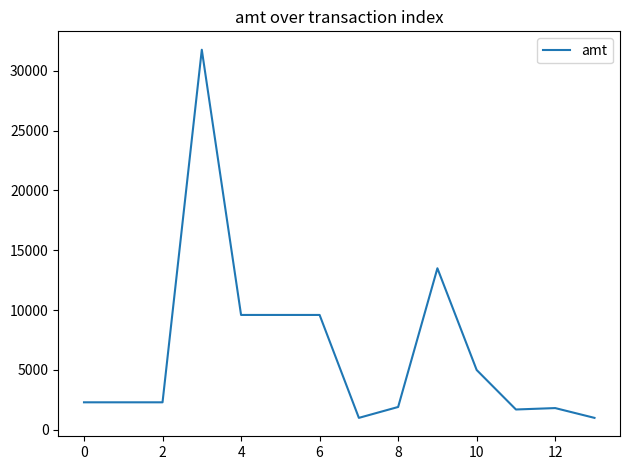

How many series are shown in this chart?

1